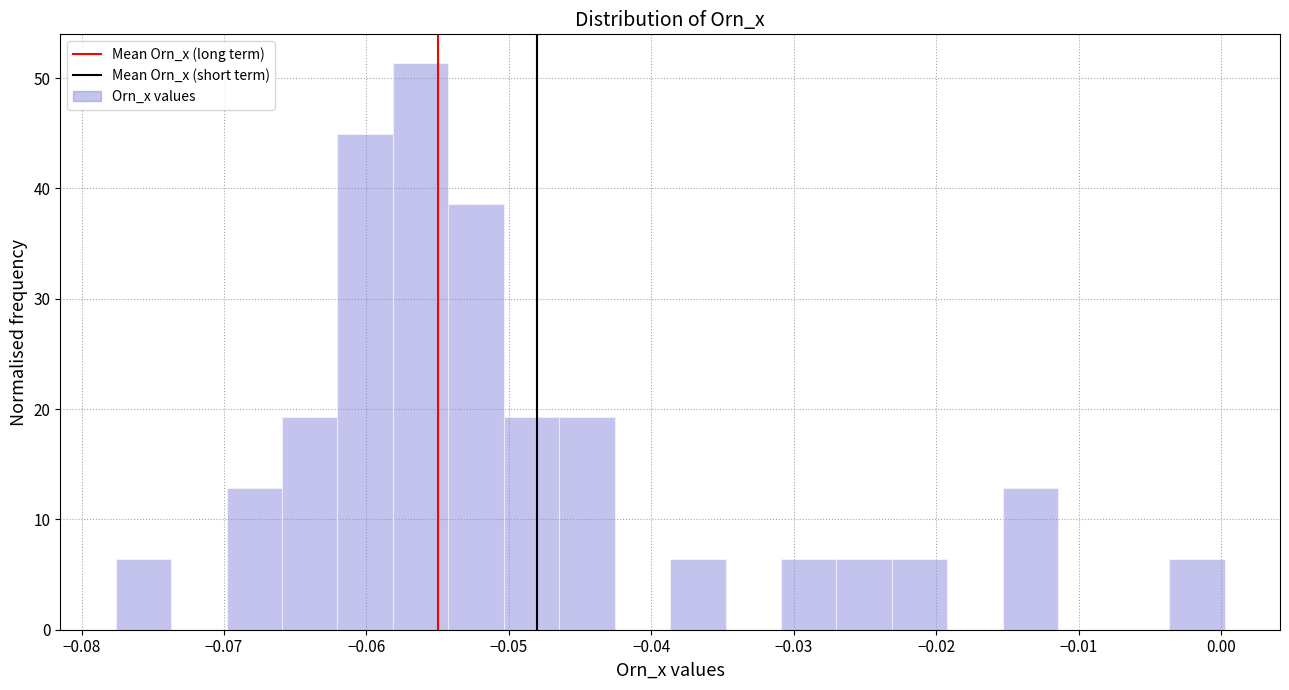

Around what value on the x-axis is the tallest bar? Give the approximate position of its centre, as read against the axis.

-0.056